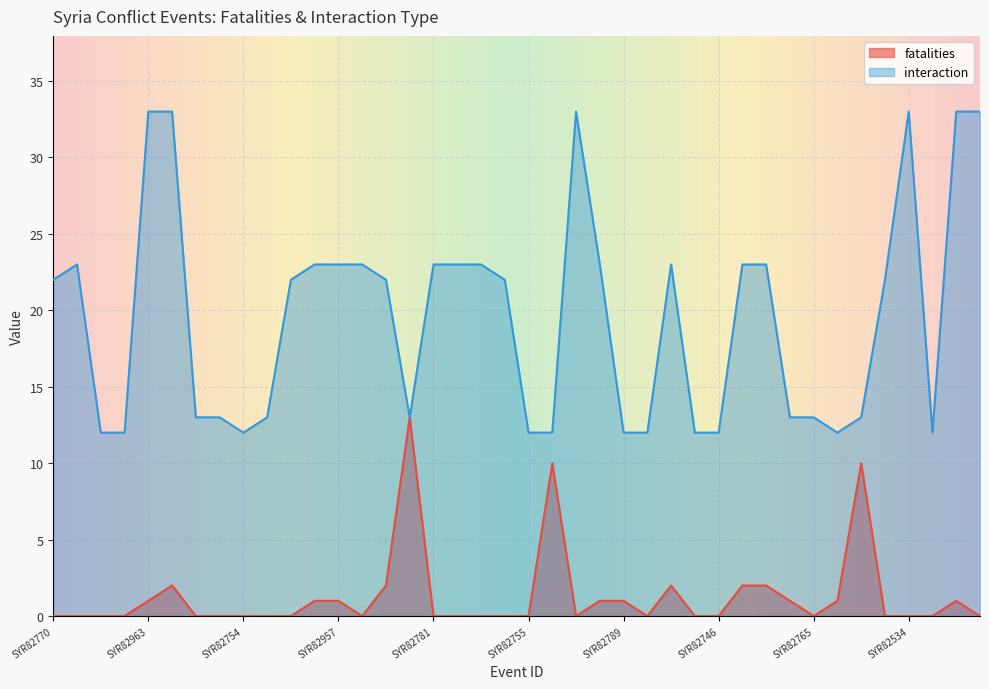

Reading left to right, what are all the values shown in this chart?

fatalities: 0	0	0	0	1	2	0	0	0	0	0	1	1	0	2	13	0	0	0	0	0	10	0	1	1	0	2	0	0	2	2	1	0	1	10	0	0	0	1	0
interaction: 22	23	12	12	33	33	13	13	12	13	22	23	23	23	22	13	23	23	23	22	12	12	33	23	12	12	23	12	12	23	23	13	13	12	13	22	33	12	33	33